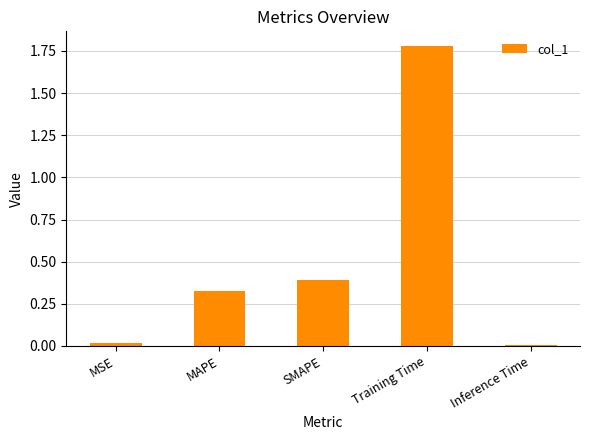

Which category has the highest value across all series?

Training Time